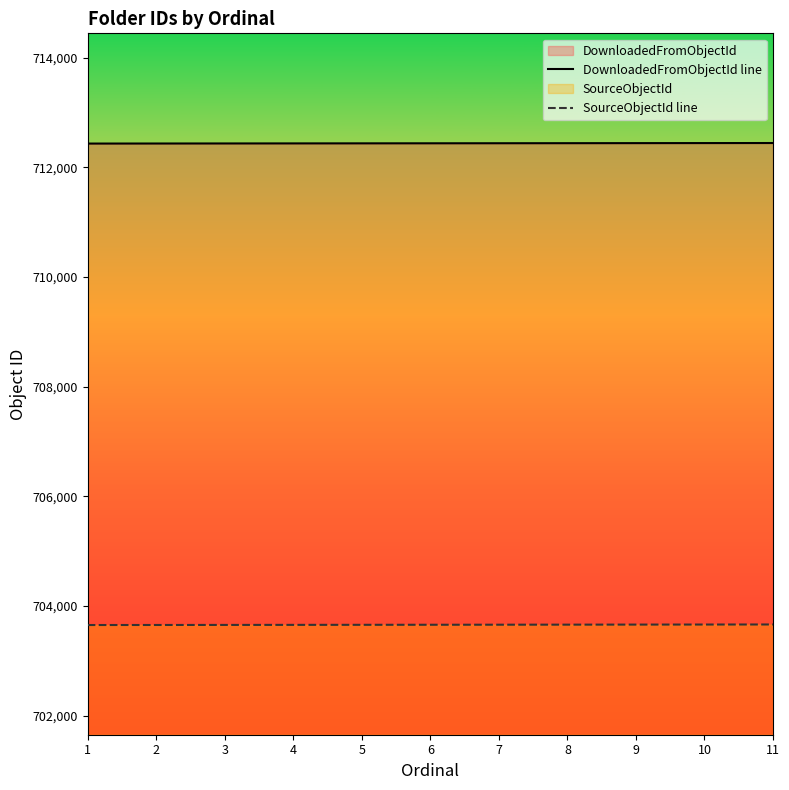

What is the approximate value of SourceObjectId line at 4?

703655